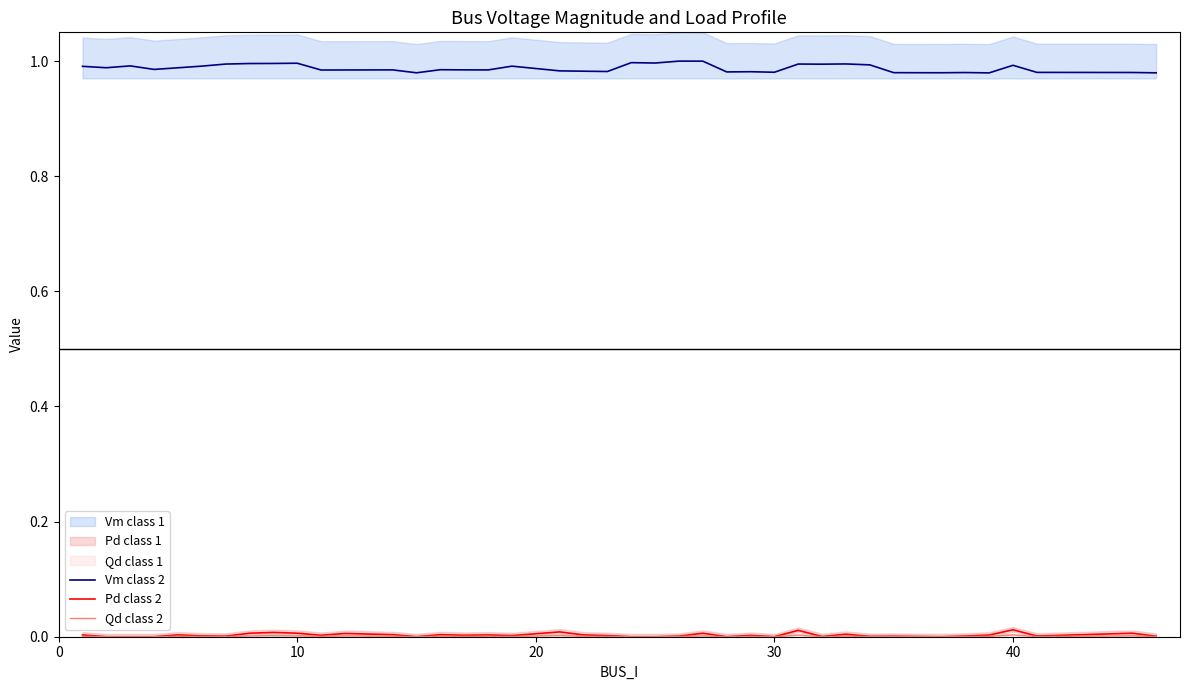

True or false: Vm class 2 and Pd class 2 cross at least once.

False